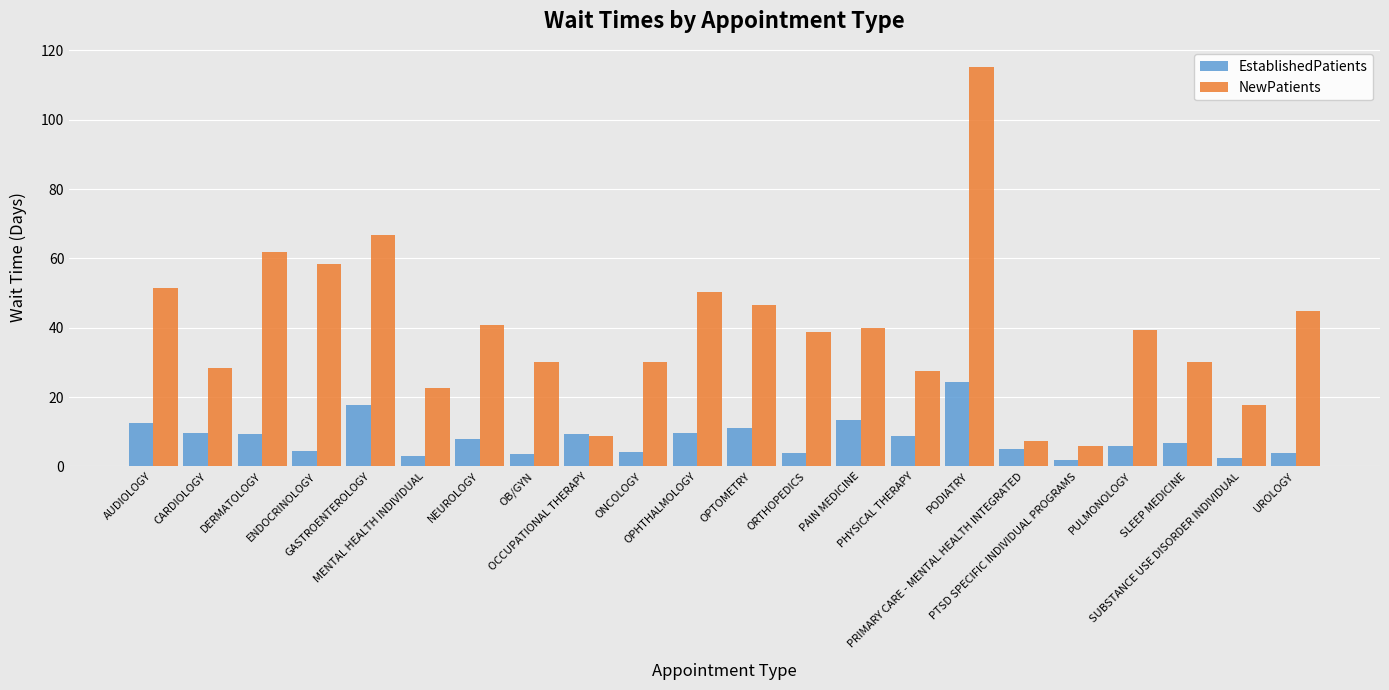

At how many categories does at least one series exceed 46?

7